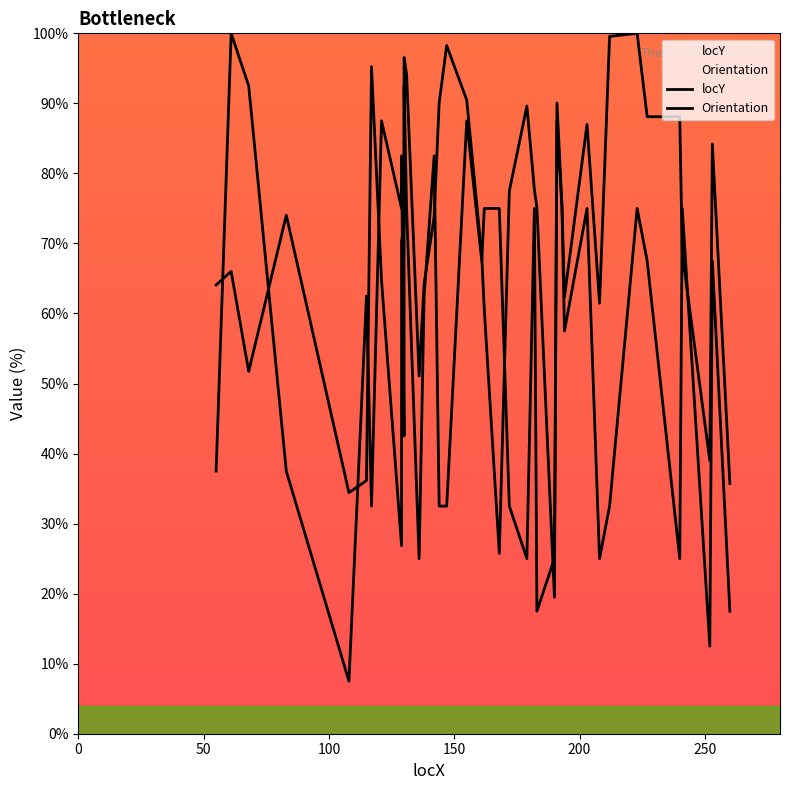

Reading left to right, what are all the values shown in this chart?

locY: 64.1	66.0	51.7	74.0	34.4	36.1	95.2	64.7	26.8	70.3	72.5	96.5	94.2	51.1	64.3	73.8	90.0	98.3	90.5	68.2	60.6	25.8	77.5	89.6	77.7	75.1	19.5	90.0	75.5	62.3	87.0	61.5	99.6	100.0	88.1	88.1	68.6	39.0	84.2	35.7
Orientation: 37.5	100.0	92.5	37.5	7.5	62.5	32.5	87.5	75.0	82.5	42.5	92.5	75.0	25.0	62.5	82.5	32.5	32.5	87.5	67.5	75.0	75.0	32.5	25.0	75.0	17.5	25.0	87.5	75.0	57.5	75.0	25.0	32.5	75.0	67.5	25.0	75.0	12.5	67.5	17.5